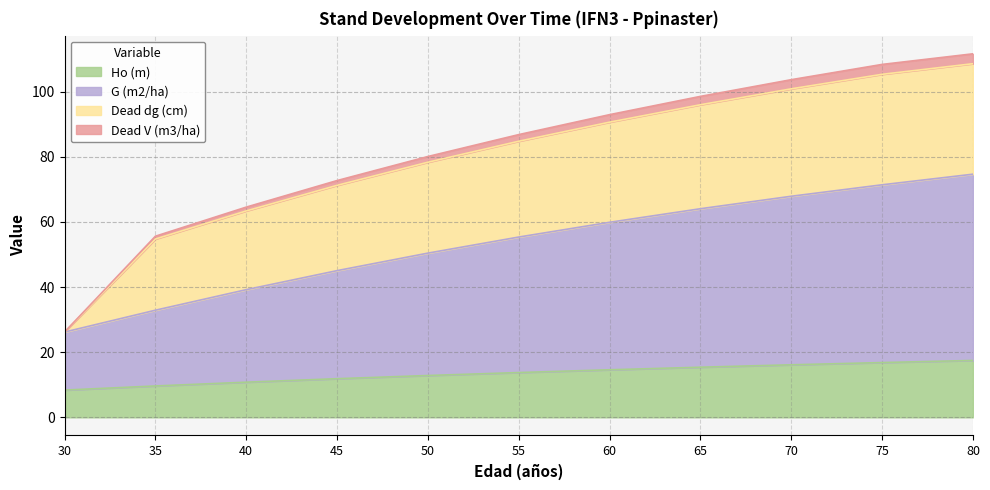

At how many categories does at least one series exceed 58?

9